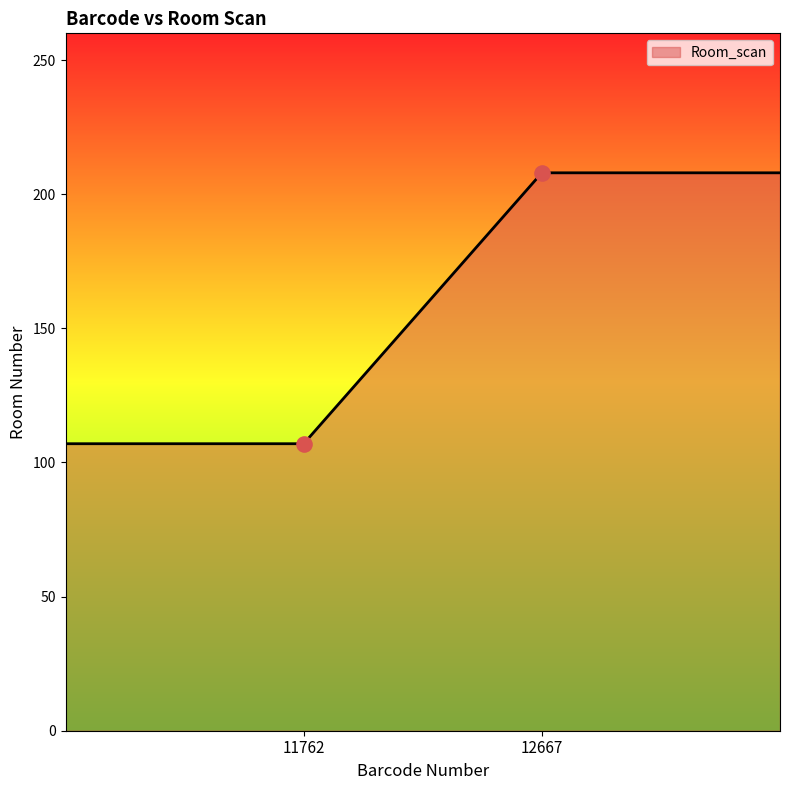

What is the smallest value displayed?

107